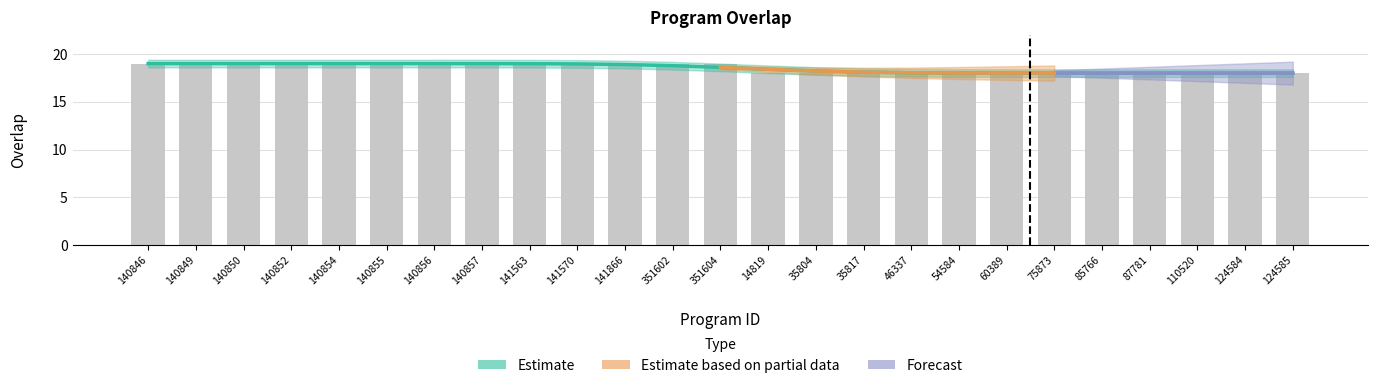

The chart shows a value of 19 at 140852. True or false?

True